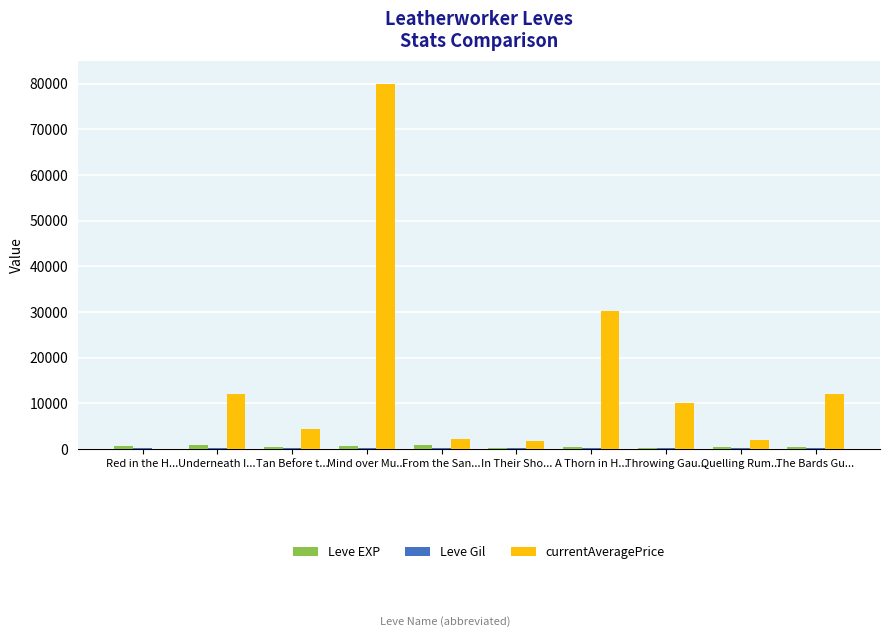

Which series changed the most between Underneath I... and In Their Sho...?

currentAveragePrice